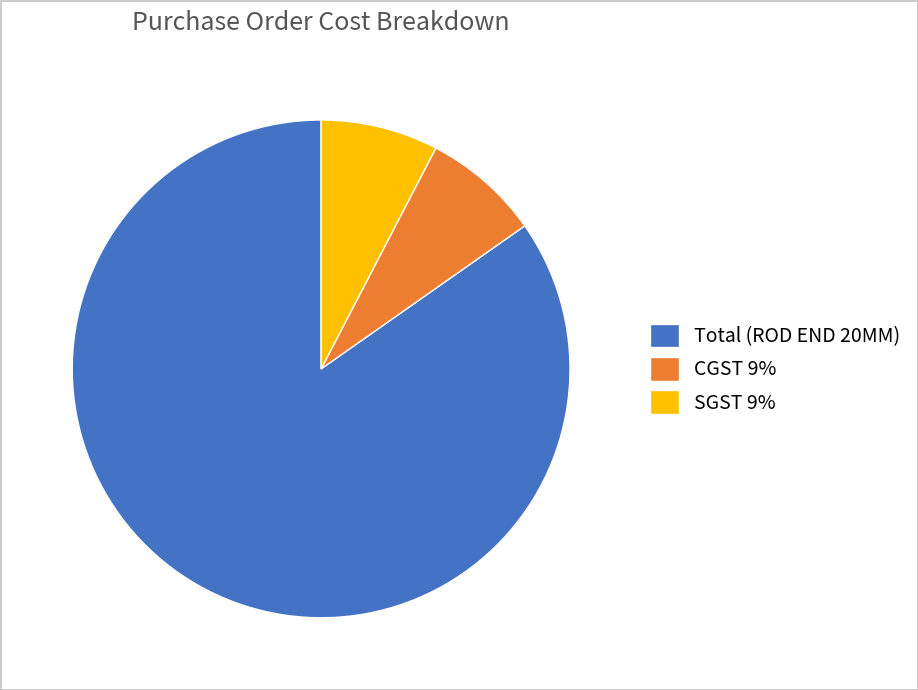

Is the sum of Total (ROD END 20MM) and SGST 9% greater than half?

Yes